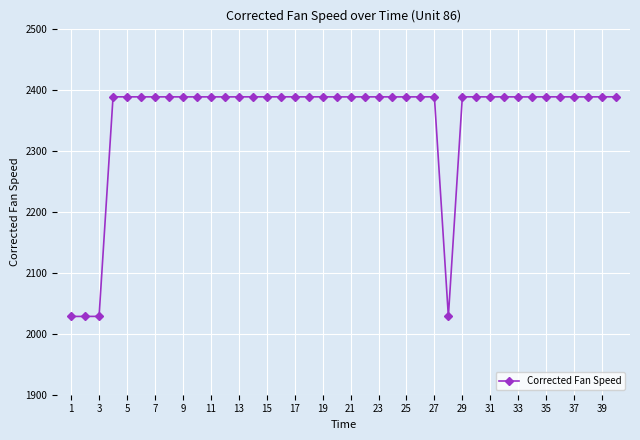

What is the smallest value displayed?

2028.3